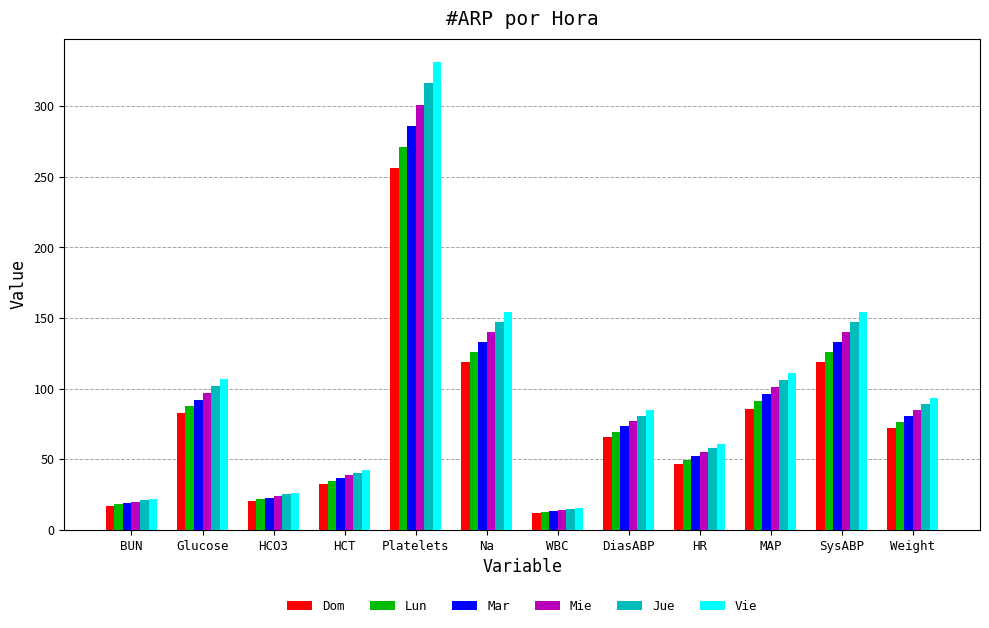

What is the difference between the maximum and minimum values in the Jue series?

301.2